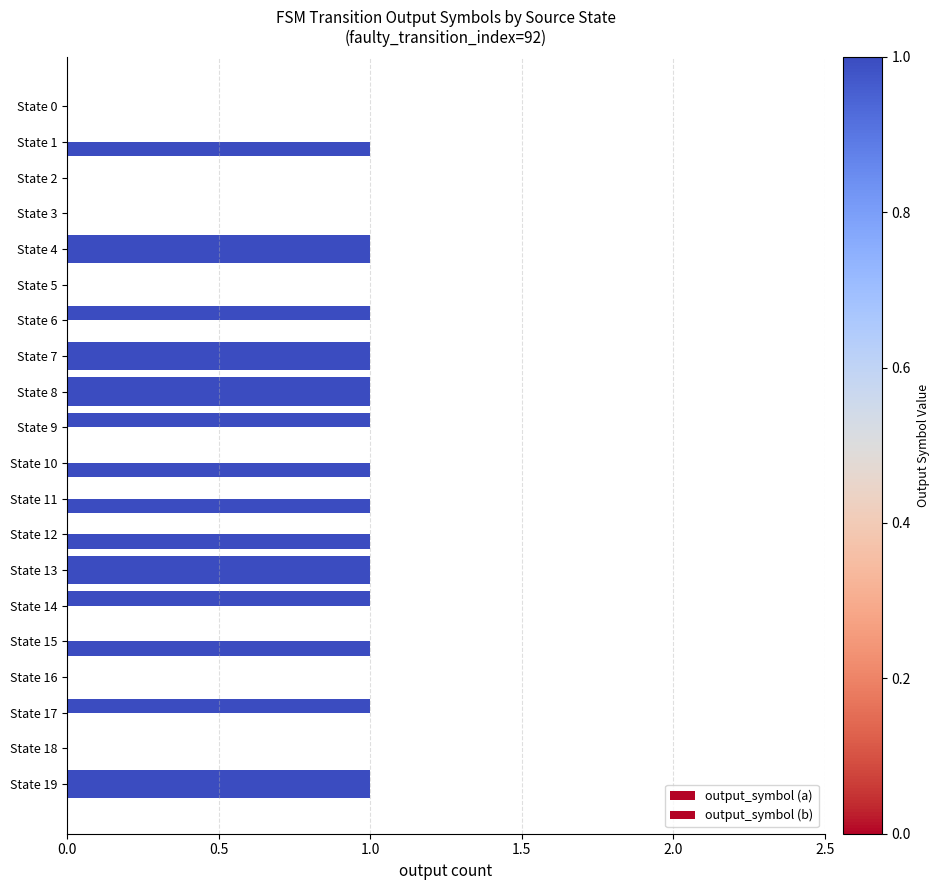

Count the number of data series in this chart.

2